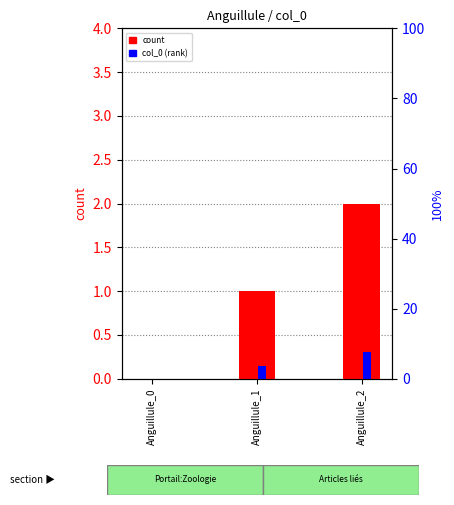

How many values in col_0 (rank) are above zero?

2